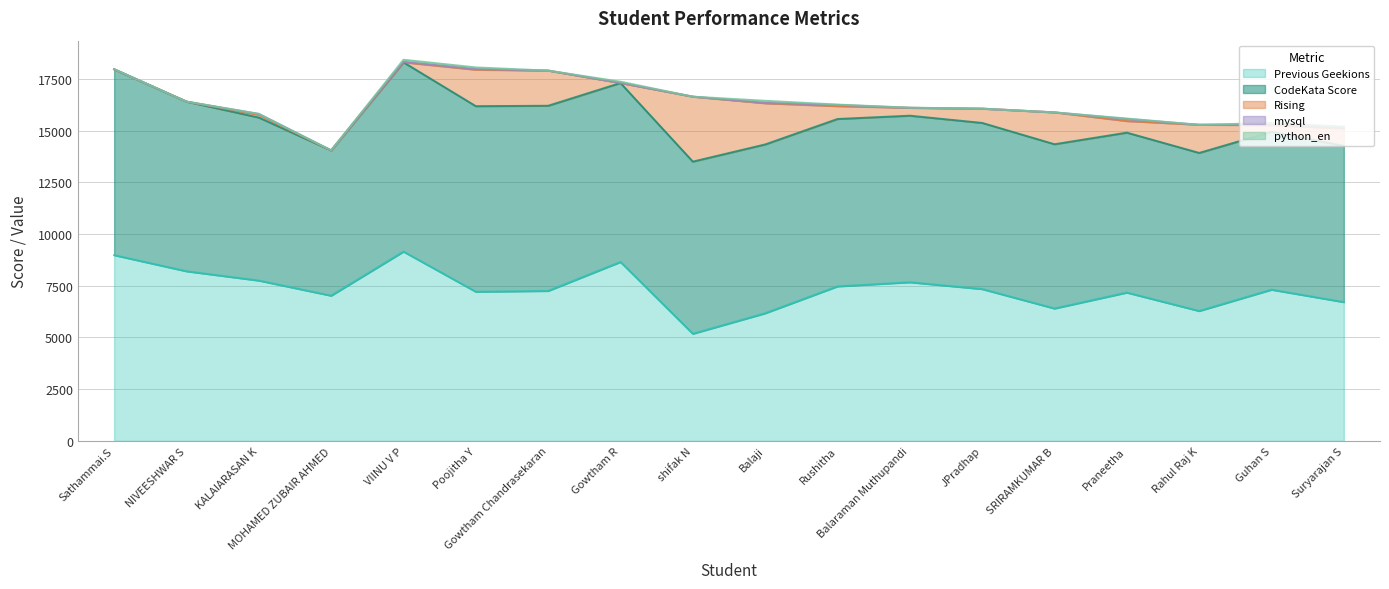

How many data points does each series have?

18